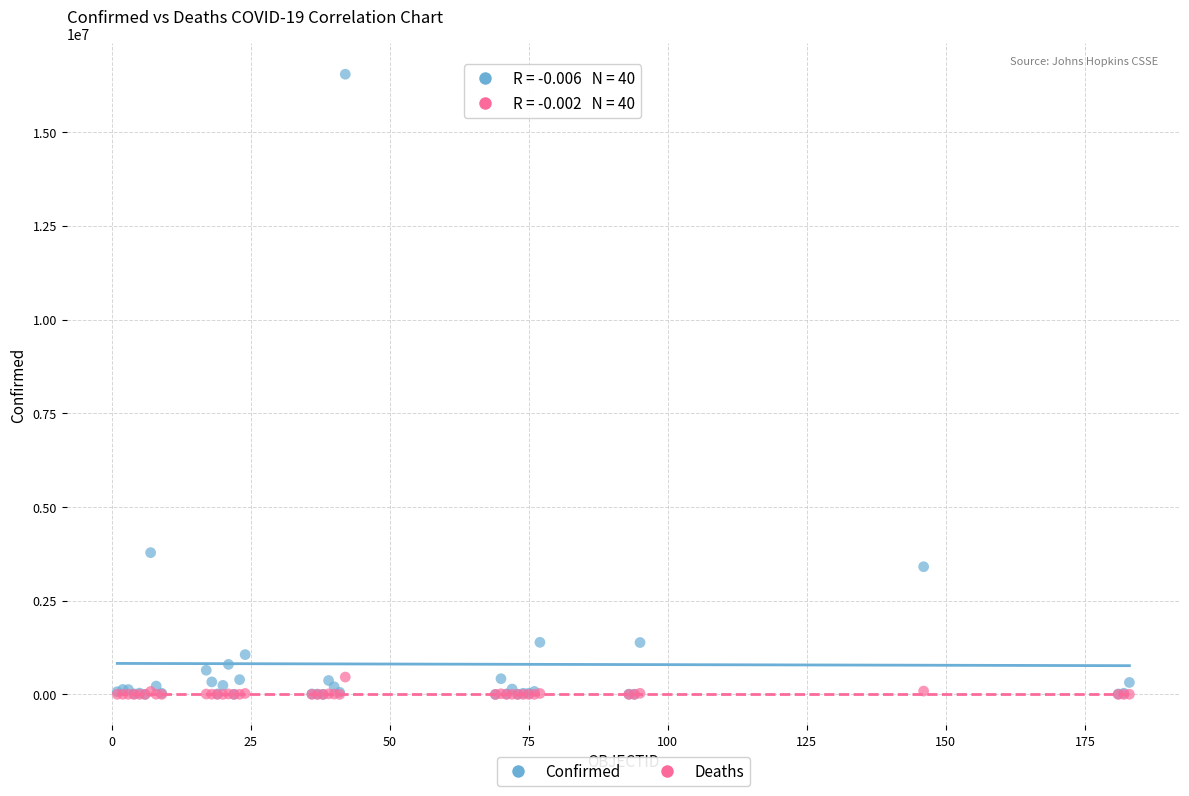

In the Confirmed series, what Y value is closest to 8272898?

3781784